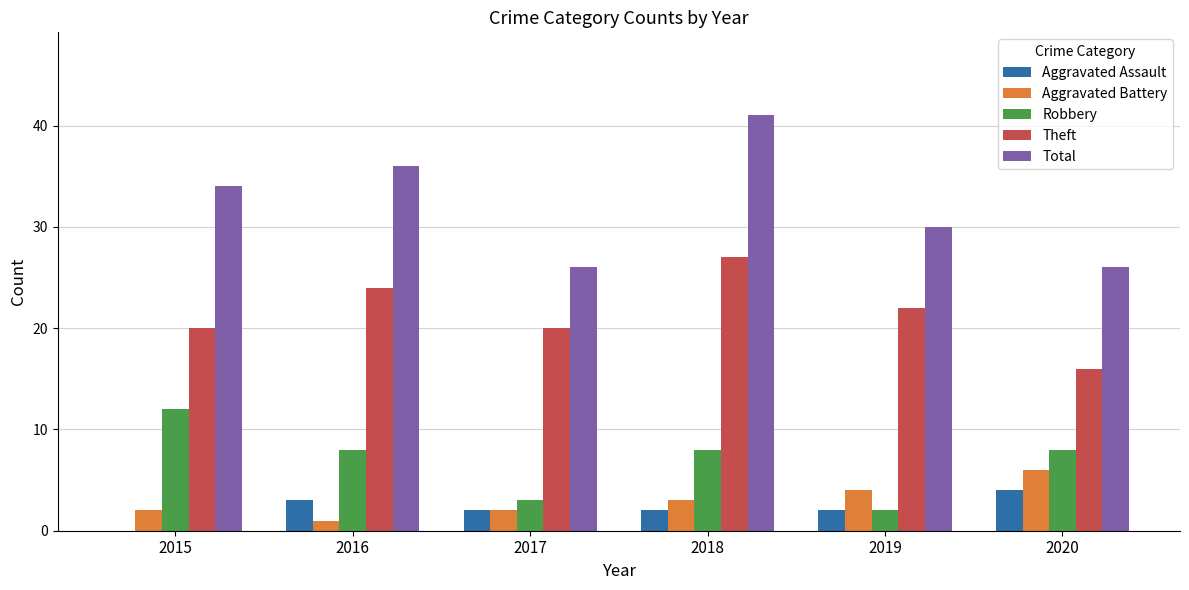

What are all the series names shown in the legend?

Aggravated Assault, Aggravated Battery, Robbery, Theft, Total